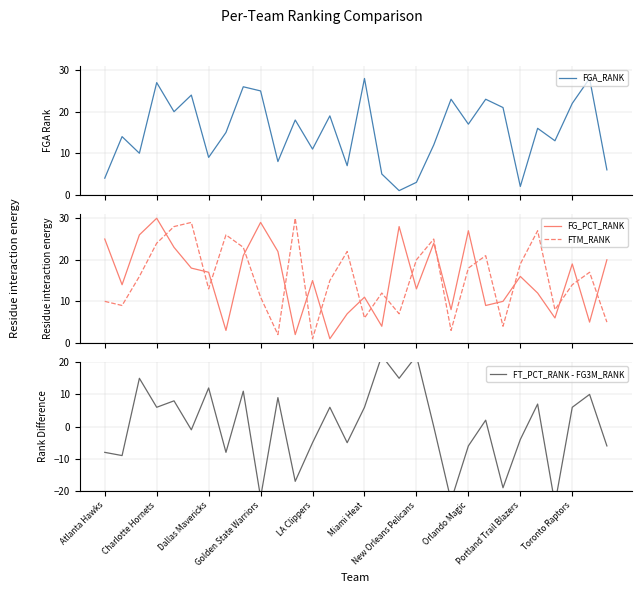

Is the value of FG_PCT_RANK at 13 greater than the value of FT_PCT_RANK - FG3M_RANK at 11?

Yes